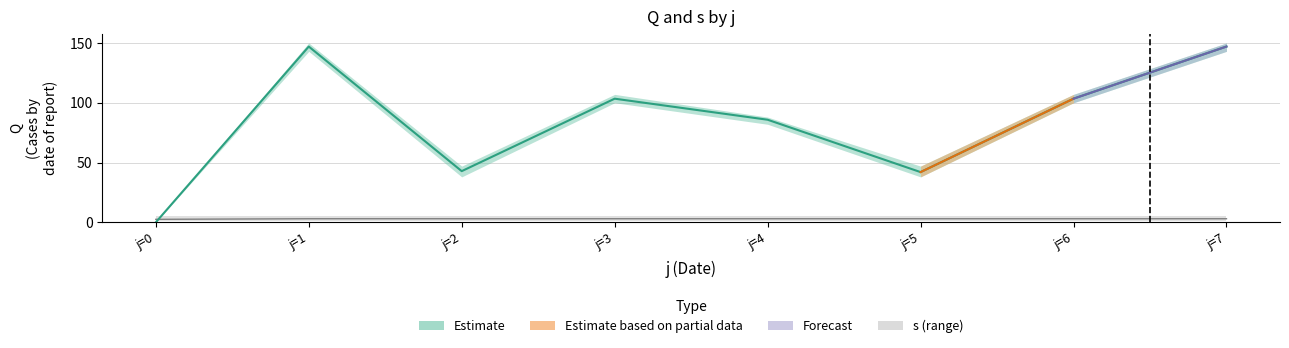

What is the value of the s (mean) point at the 8th from the left?

3.0